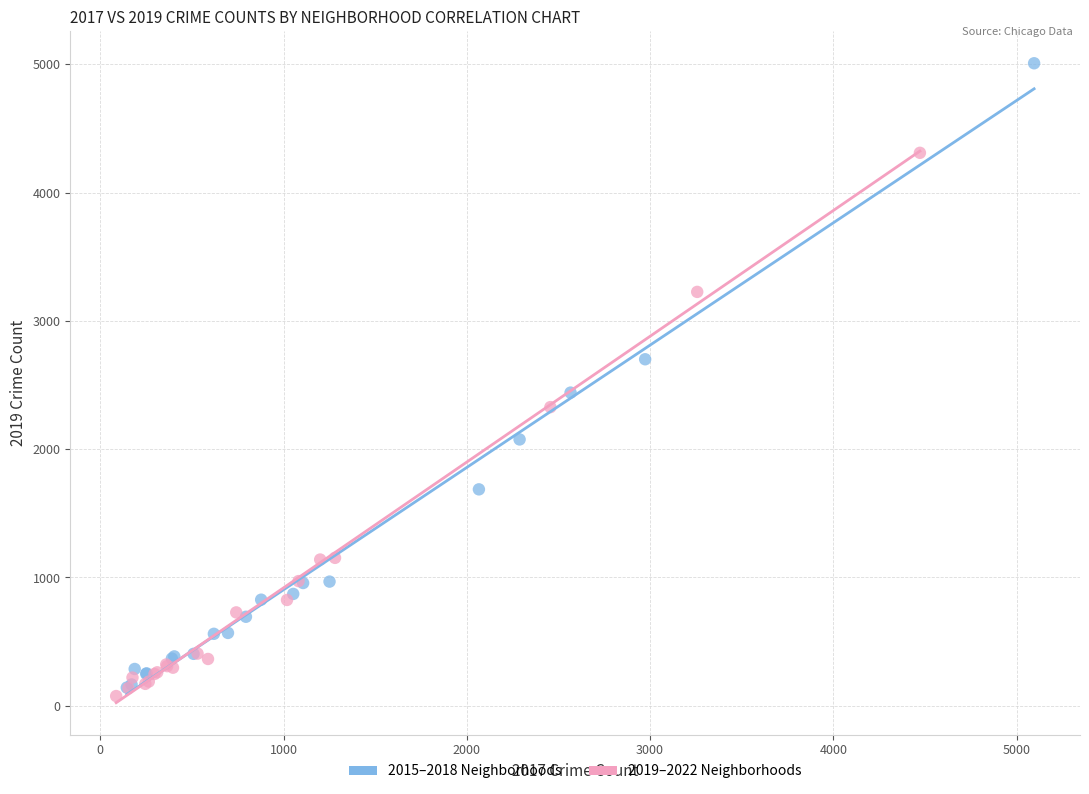

Which series reaches the minimum Y coordinate?

2019–2022 Neighborhoods